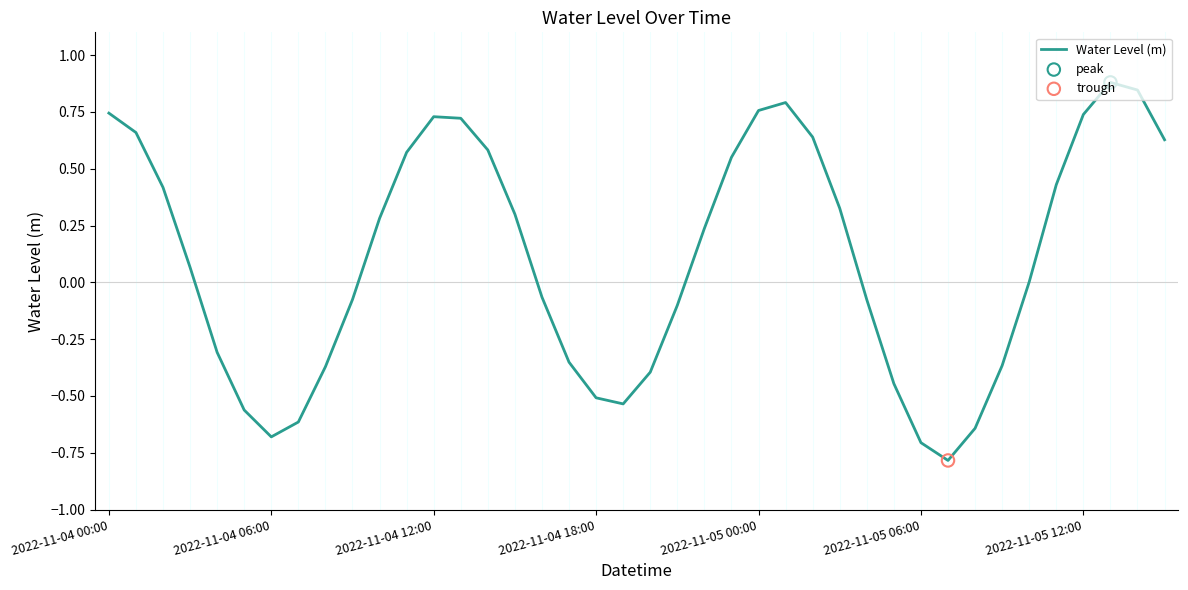

What is the minimum value shown in the chart?

-0.8